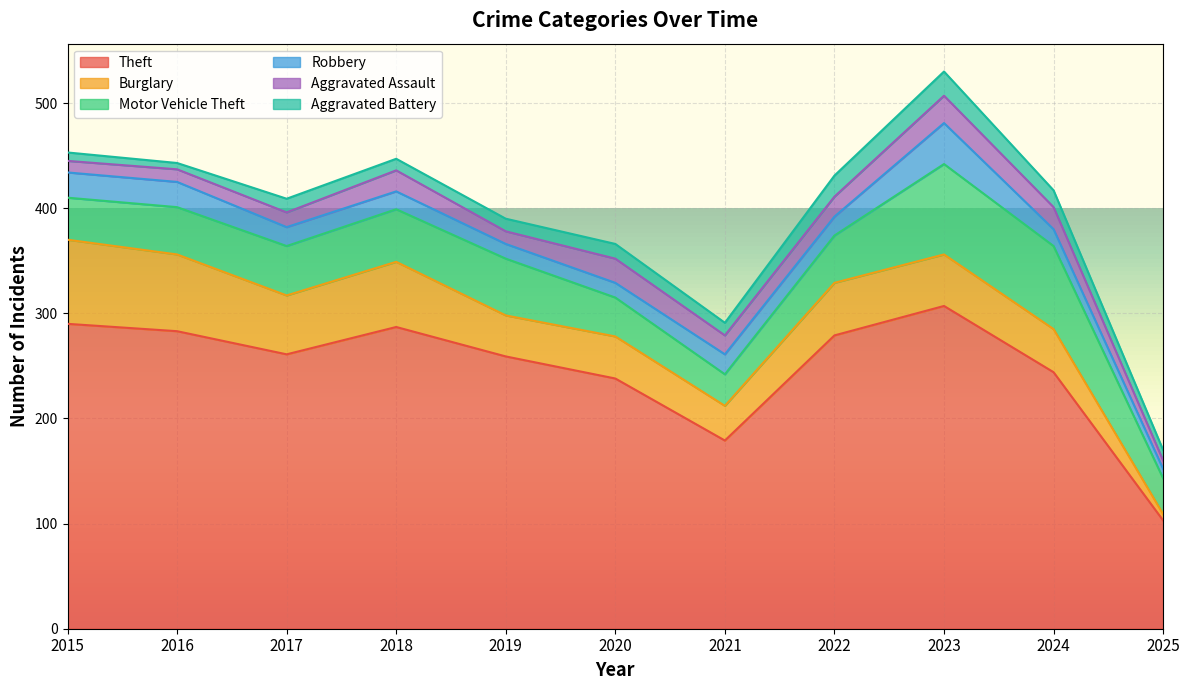

At which category does Aggravated Battery reach its first local peak?

2017